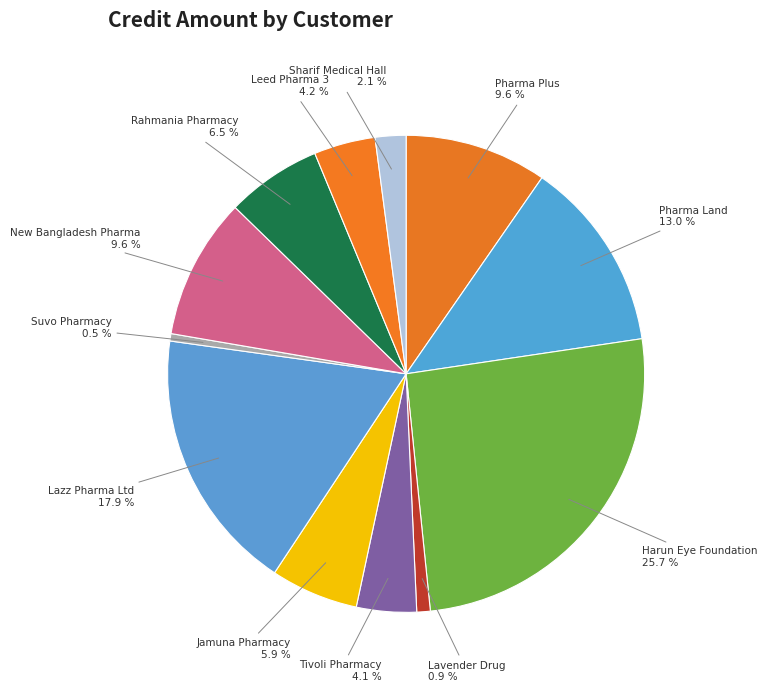

Combined, what portion of the pie is Lavender Drug and Suvo Pharmacy?

1.4%